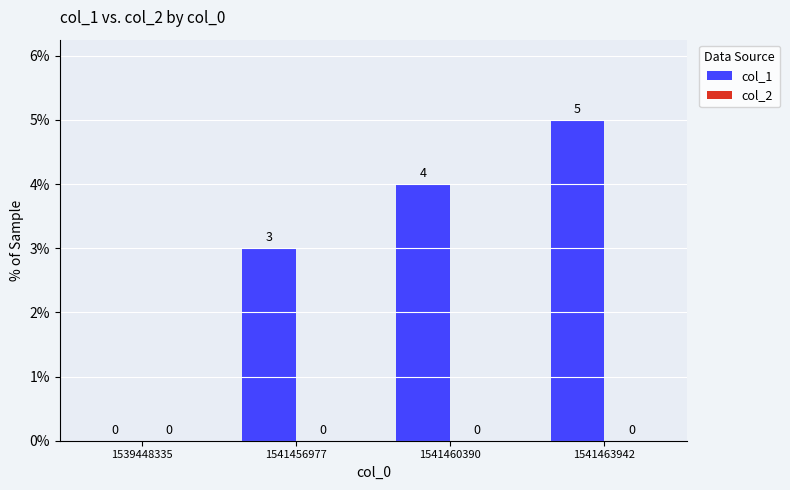

What is the sum of the values at 1541456977 and 1541460390?

7